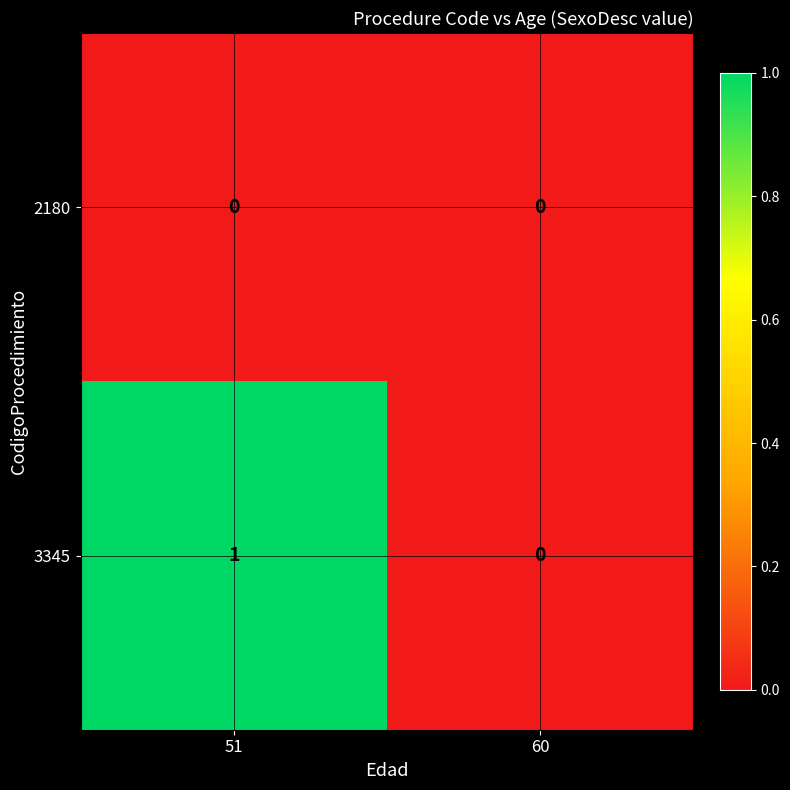

How many series are shown in this chart?

2